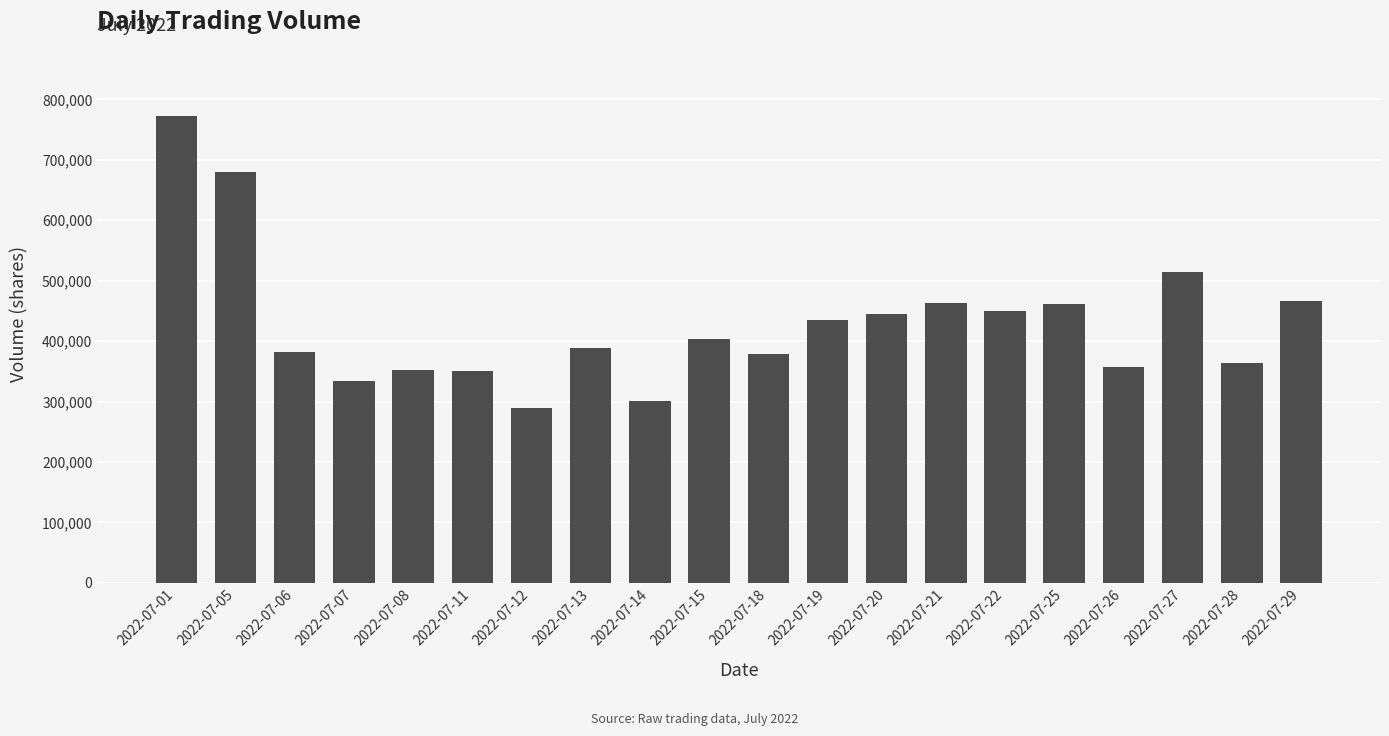

Which label corresponds to the smallest value in the chart?

2022-07-12